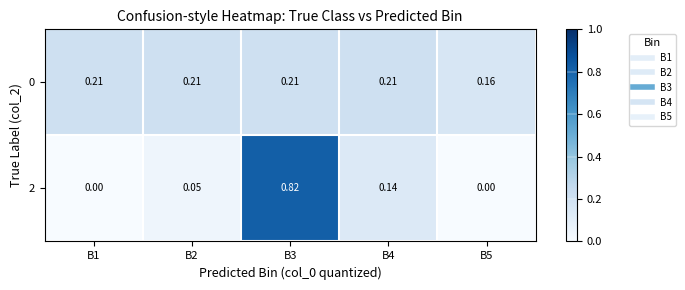

What is the maximum value shown in the chart?

0.8